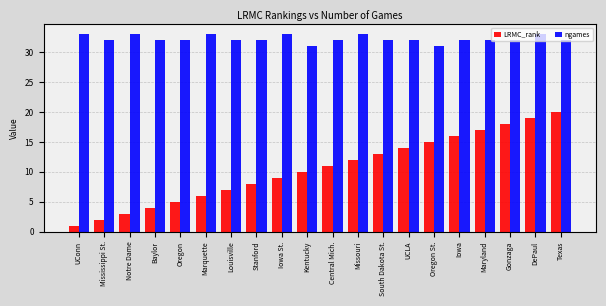

What is the maximum value for LRMC_rank?

20